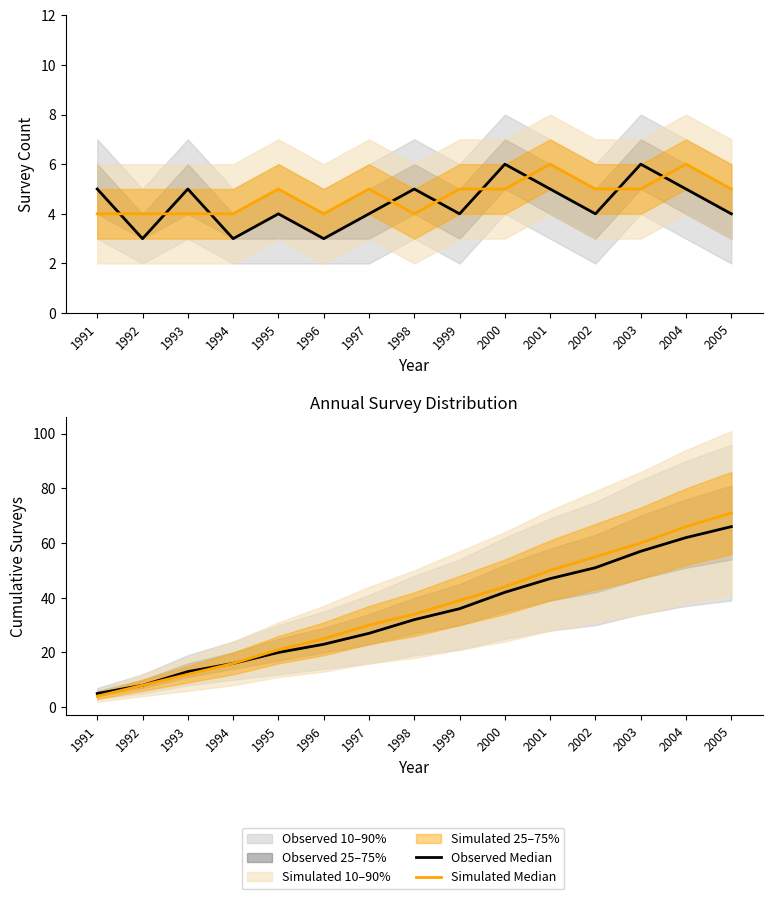

What is the difference between the maximum and minimum values in the Simulated Median series?

67